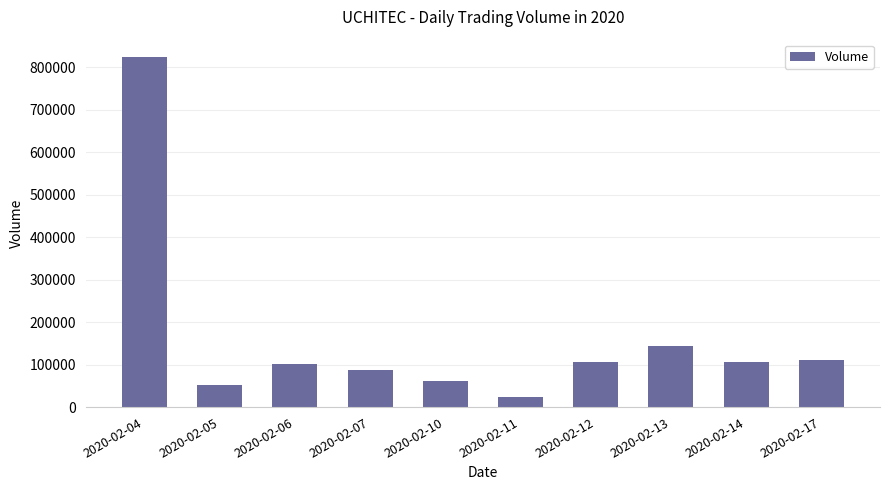

What is the change in value from 2020-02-05 to 2020-02-06?

+49300